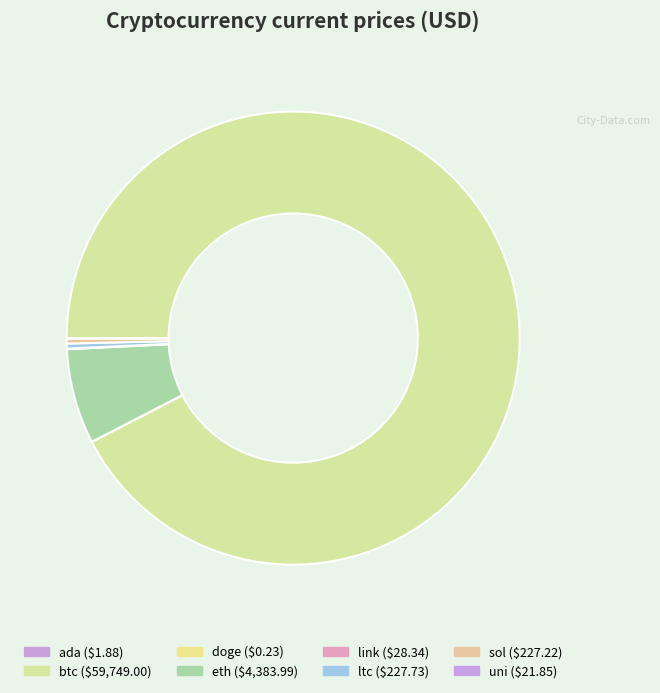

Rank the categories by value from lowest to highest.

doge, ada, uni, link, sol, ltc, eth, btc